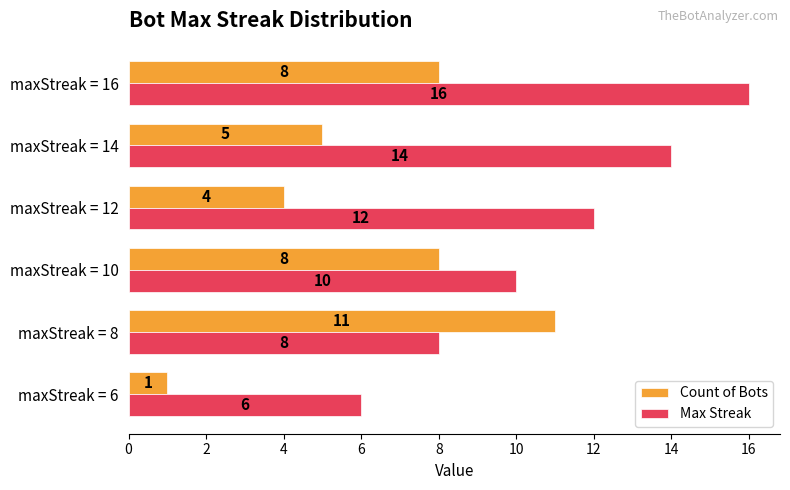

What is the total value across all series at maxStreak = 12?

16